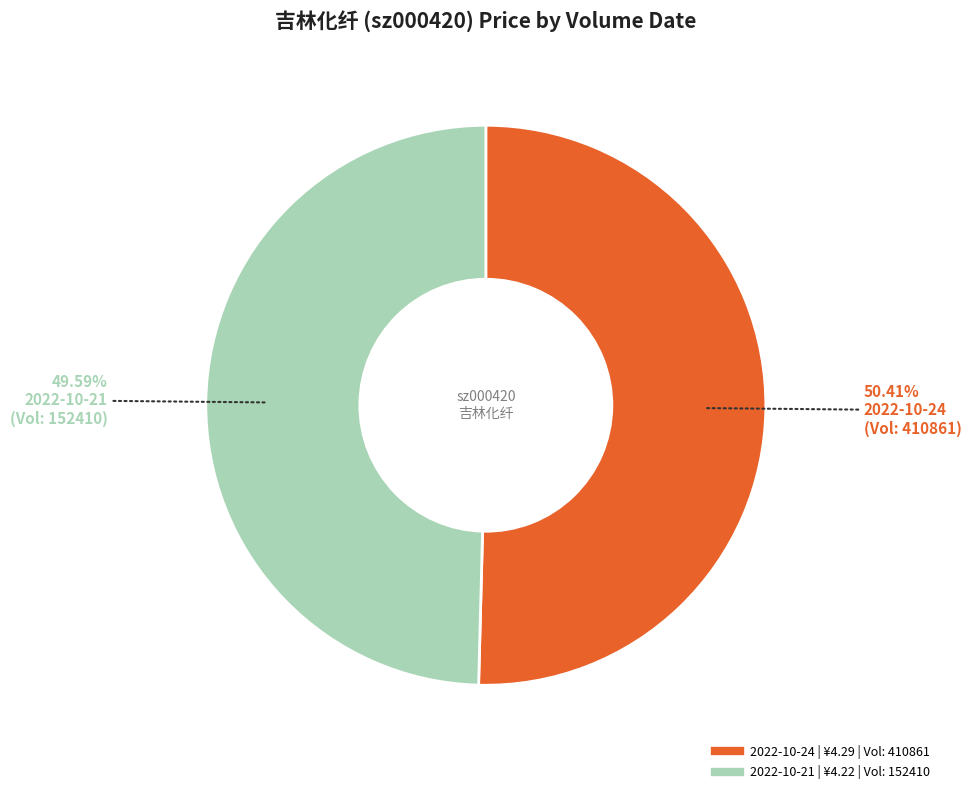

Does any single category account for the majority?

Yes